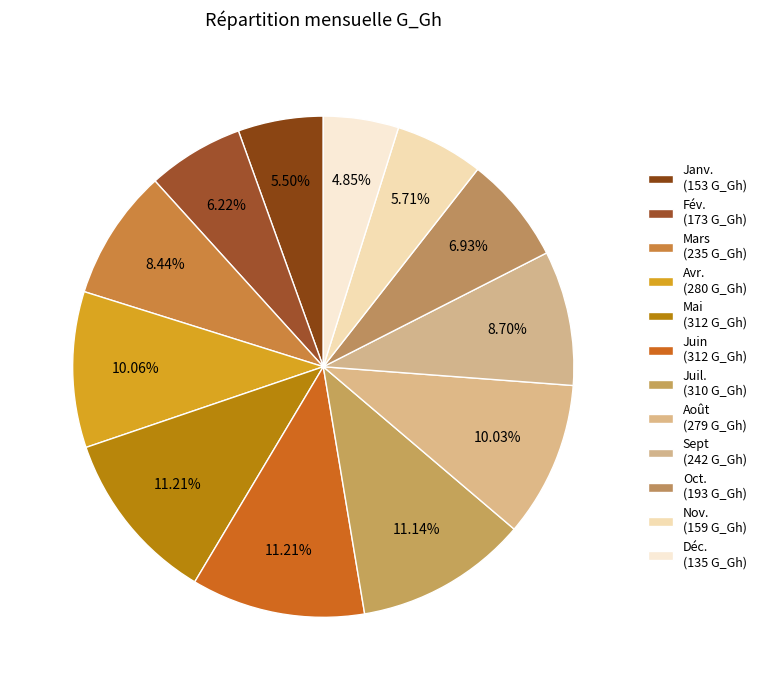

Rank the categories by value from highest to lowest.

Mai, Juin, Juil., Avr., Août, Sept, Mars, Oct., Fév., Nov., Janv., Déc.